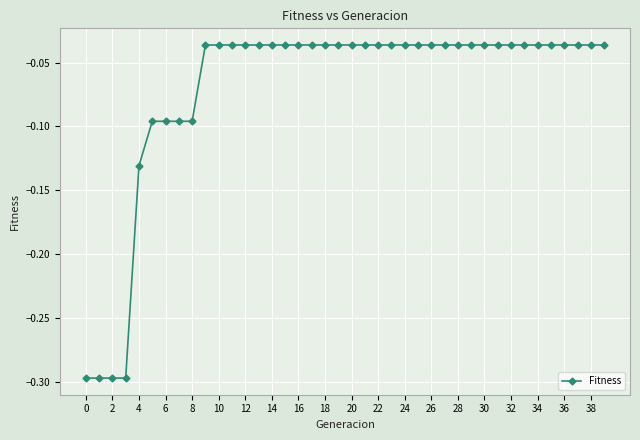

What is the difference between the maximum and second lowest values?

0.3